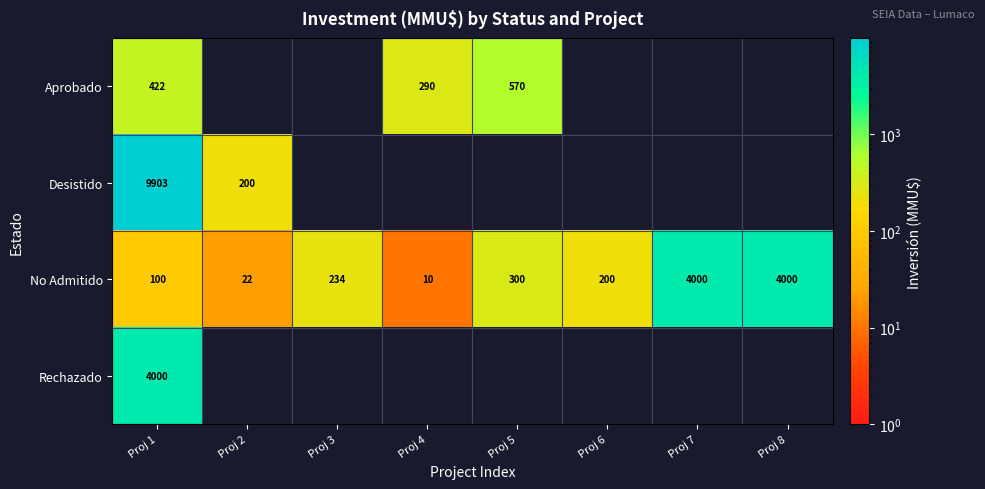

What is the sum of all No Admitido values?

8866